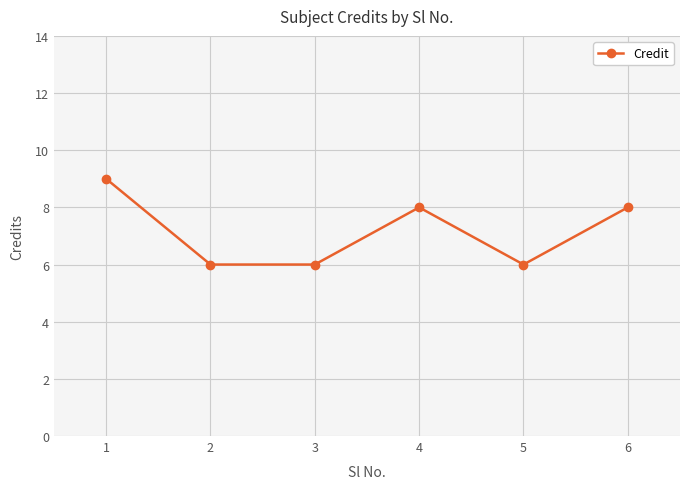

Count the number of data series in this chart.

1